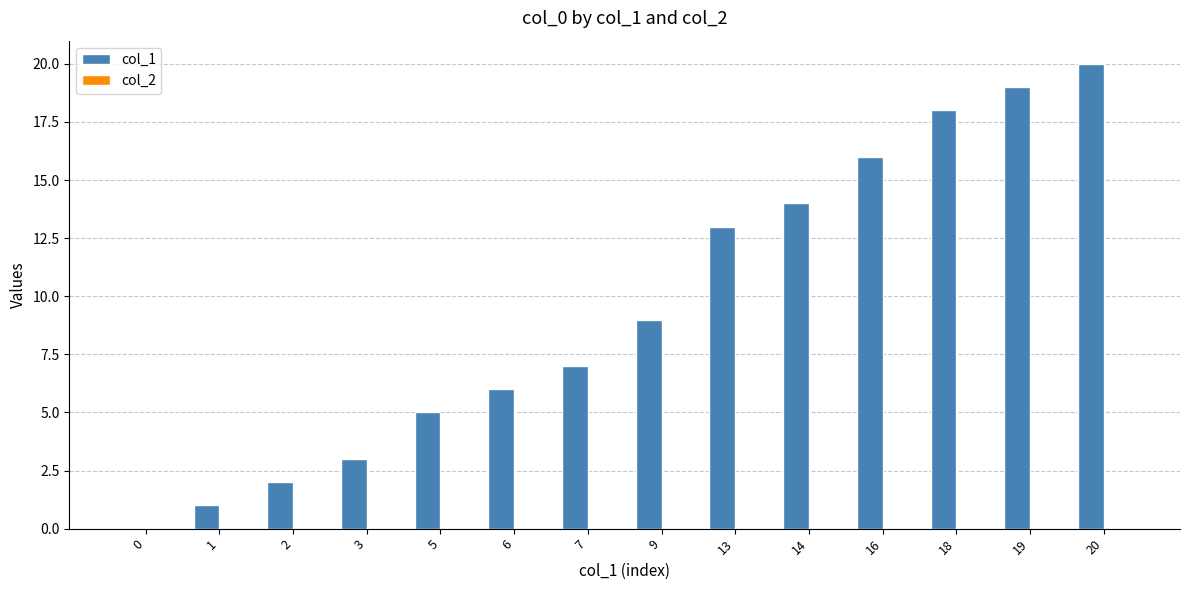

Is it true that the value at 5 is 5?

True